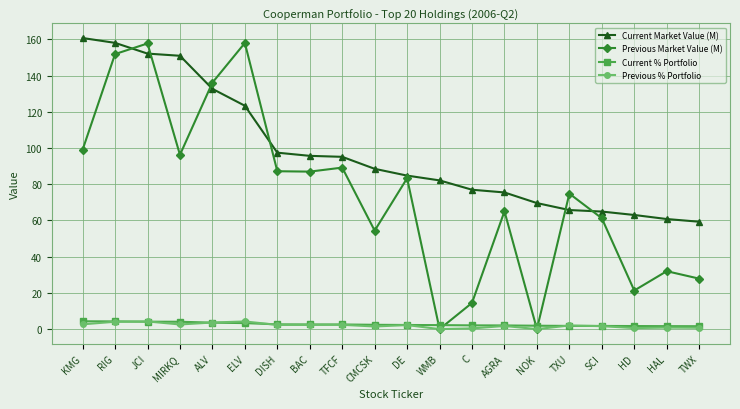

Does the chart have visible grid lines?

Yes